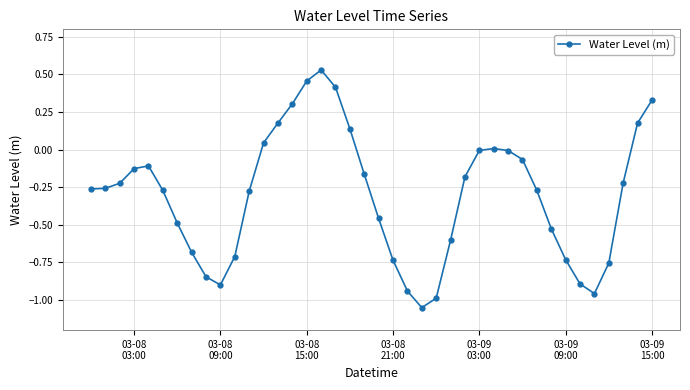

What is the sum of all values?

-12.1